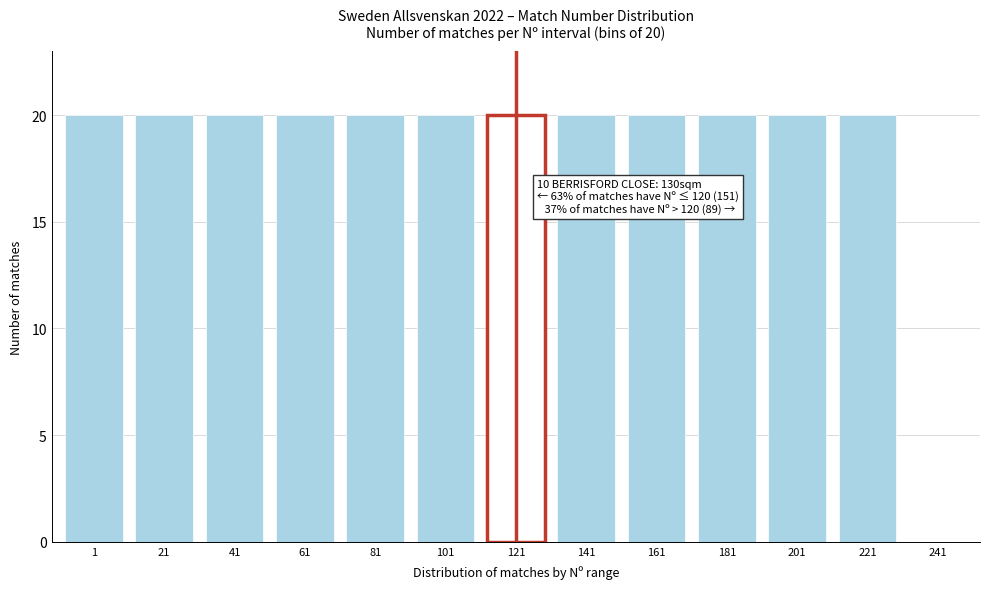

Reading left to right, what are all the values shown in this chart?

1=20	21=20	41=20	61=20	81=20	101=20	121=20	141=20	161=20	181=20	201=20	221=20	241=0